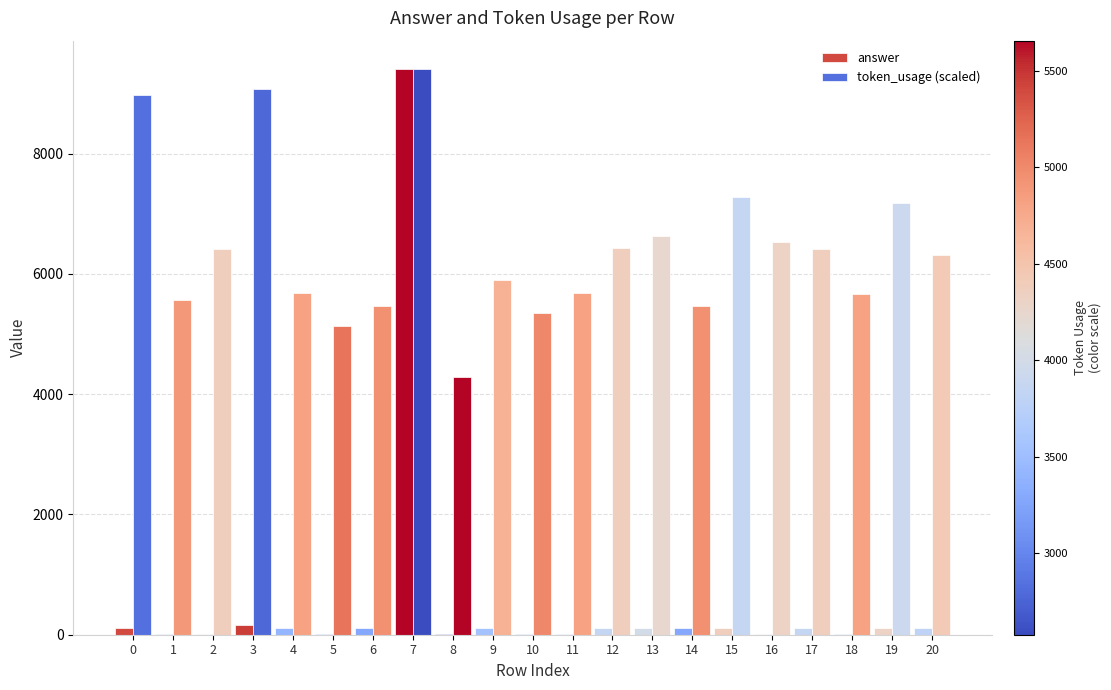

Rank the series at 5 from lowest to highest value.

answer, token_usage (scaled)